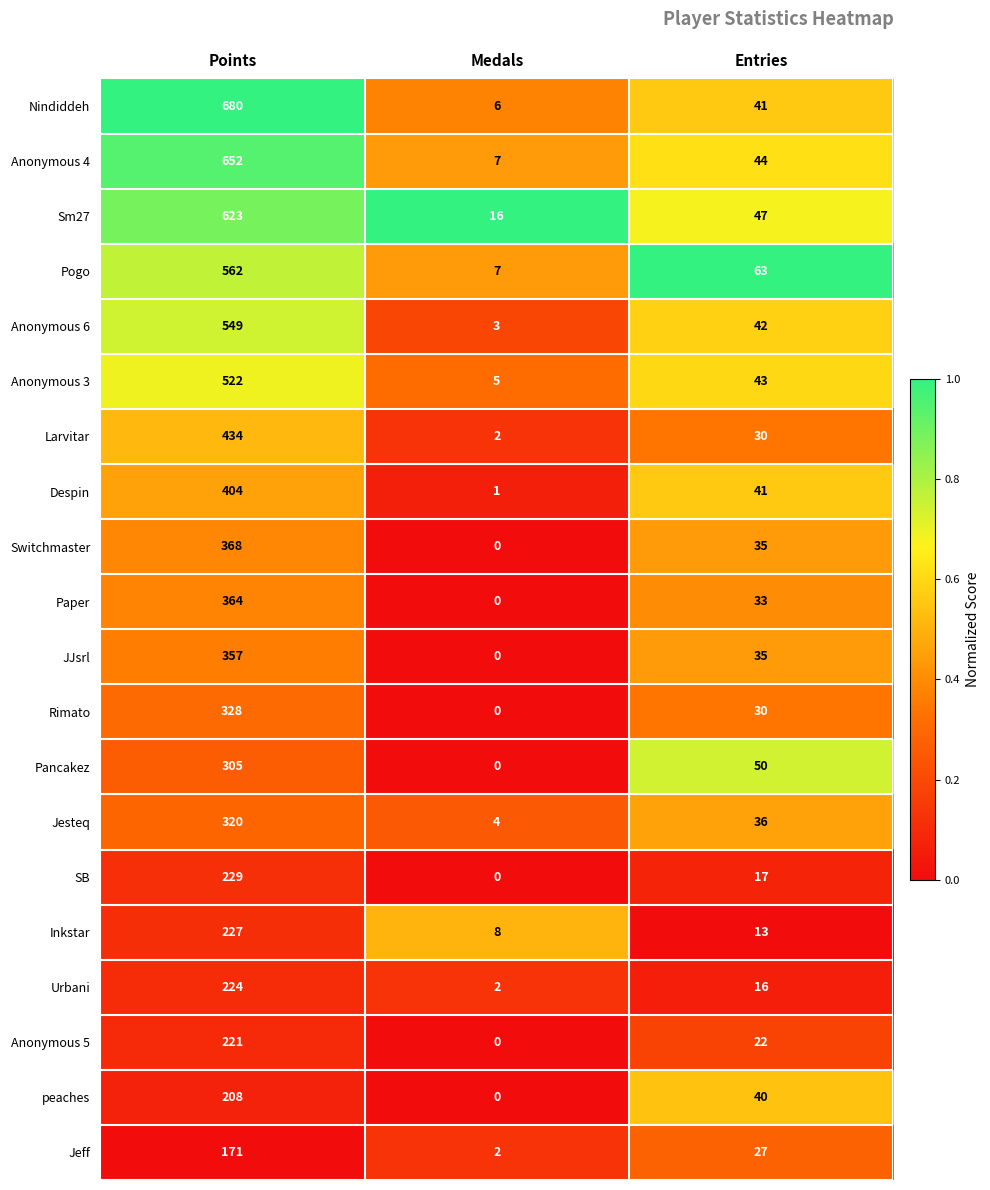

What is the difference between the Nindiddeh values at Points and Medals?

674